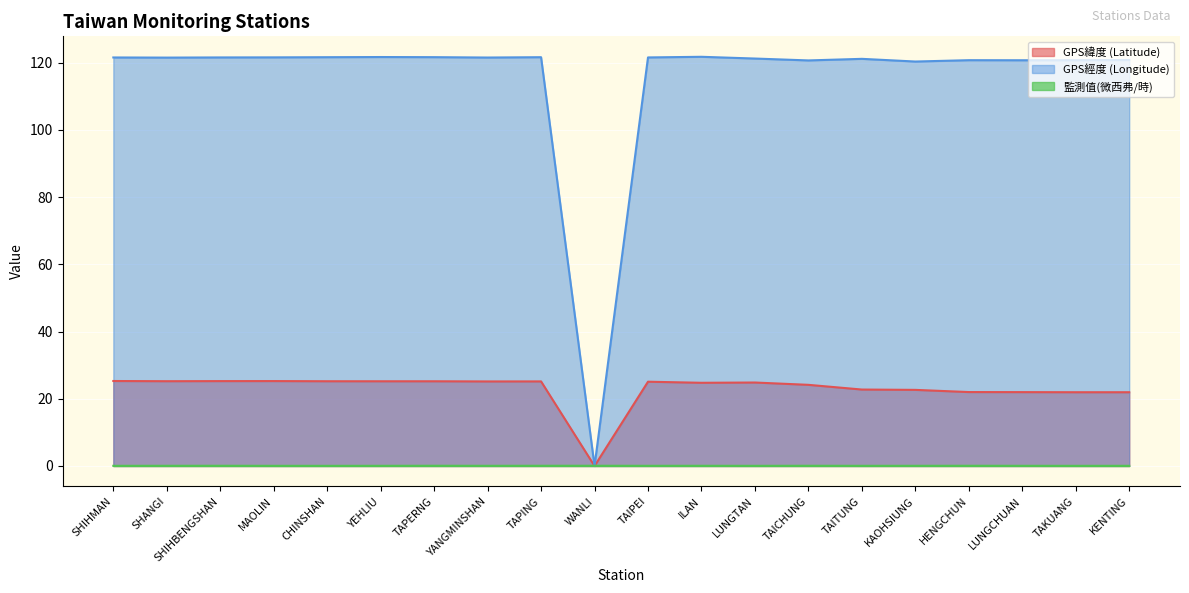

How many values in the GPS緯度 (Latitude) series are below 25?

10